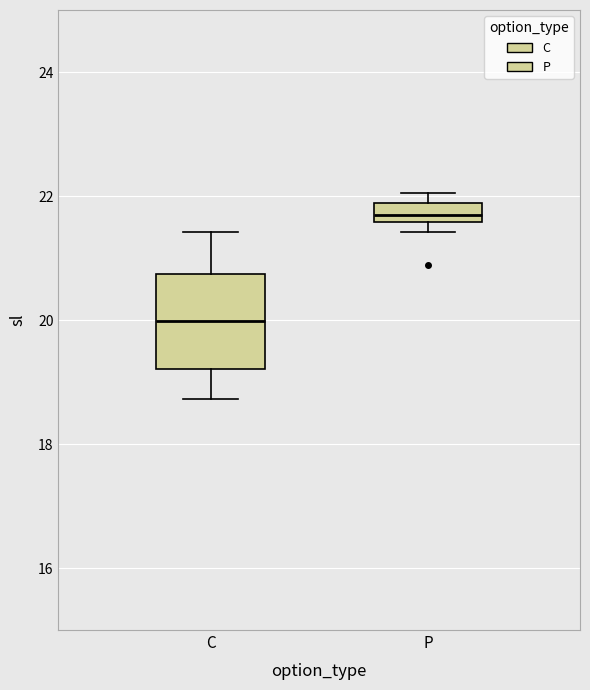

Reading left to right, transcribe this box plot: for each box, give where its median line is, the range the box spans, and where its two whiskers end, as read against the y-axis. The values are not printed on the chart, so give them approximately, as read against the axis.

C: median 20.0, box 19.2 to 20.8, whiskers 18.8 to 21.4
P: median 21.6 (inside the box), box 21.6 to 21.8, whiskers 21.4 to 22.0